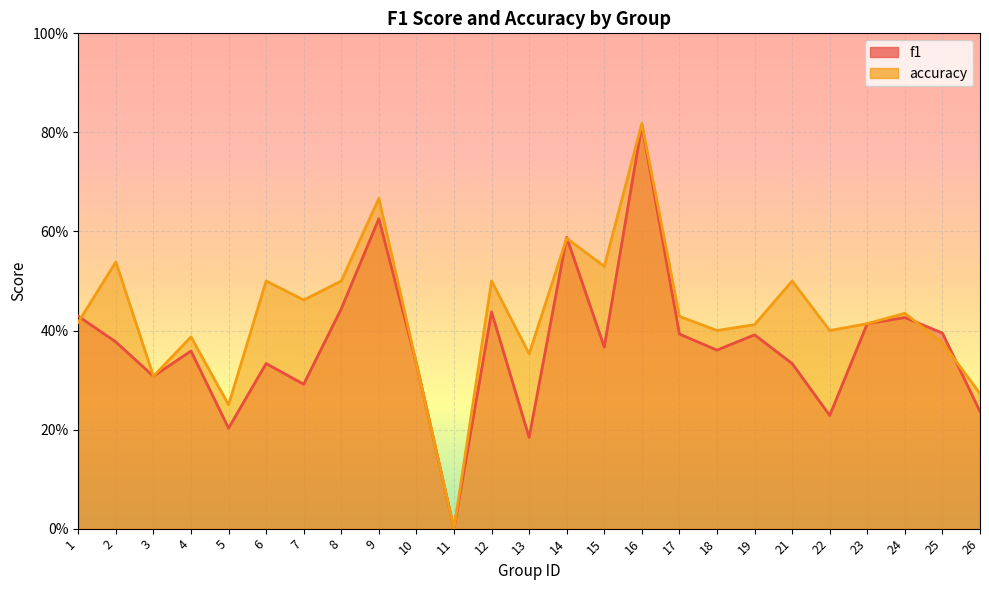

How many data points in f1 are above 0?

24